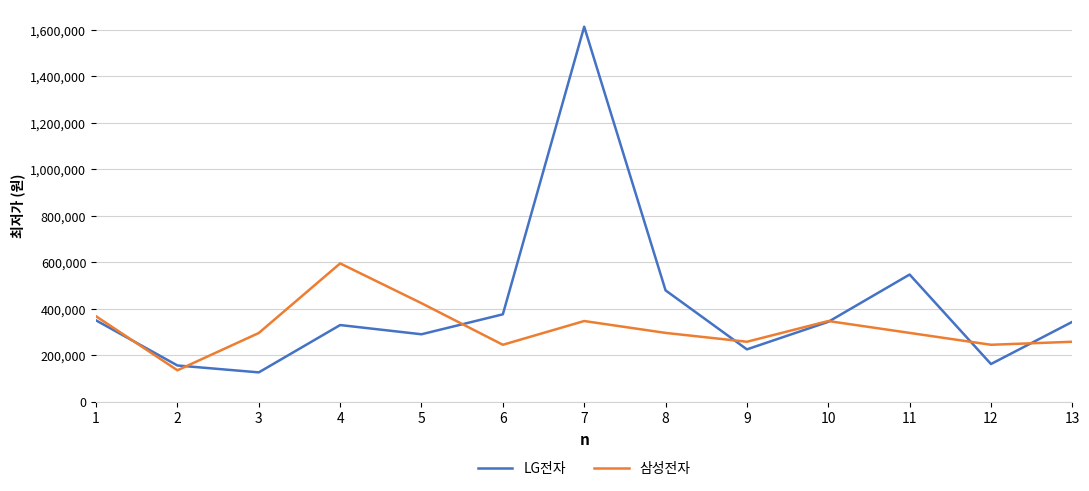

Is it true that LG전자 equals 290020 at 5?

True